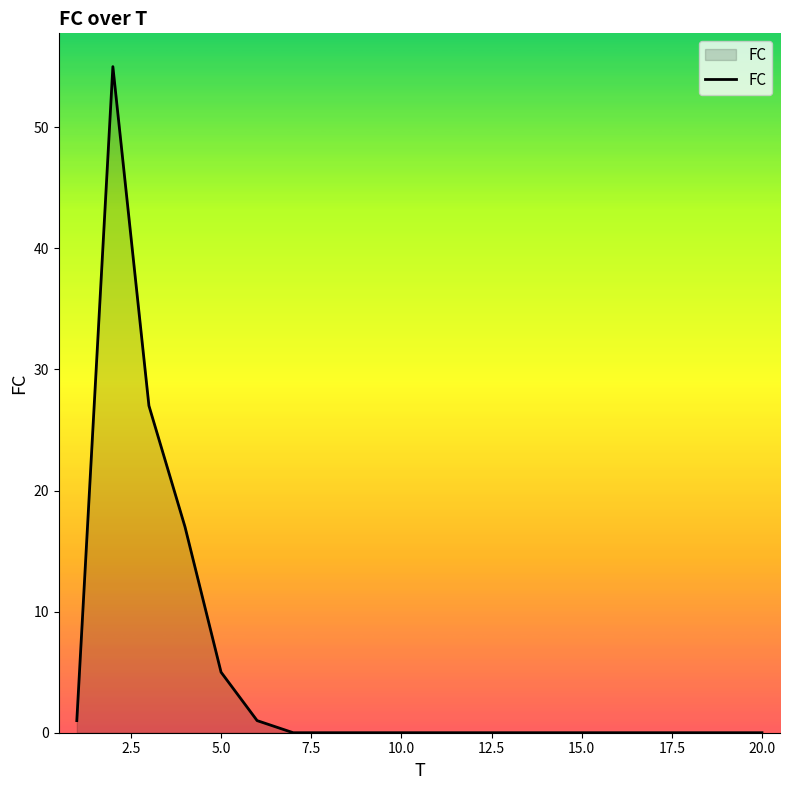

How many lines are shown in the chart?

1